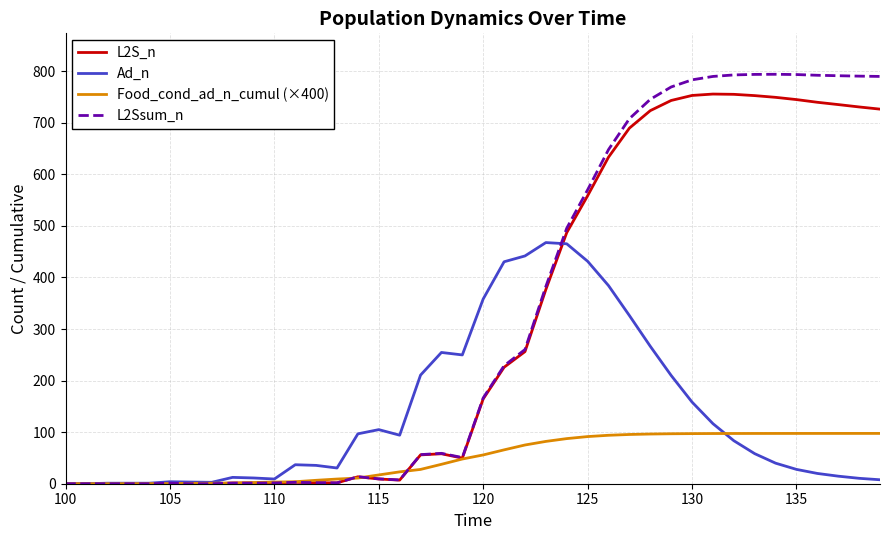

What is the average value of the L2Ssum_n series?

327.4